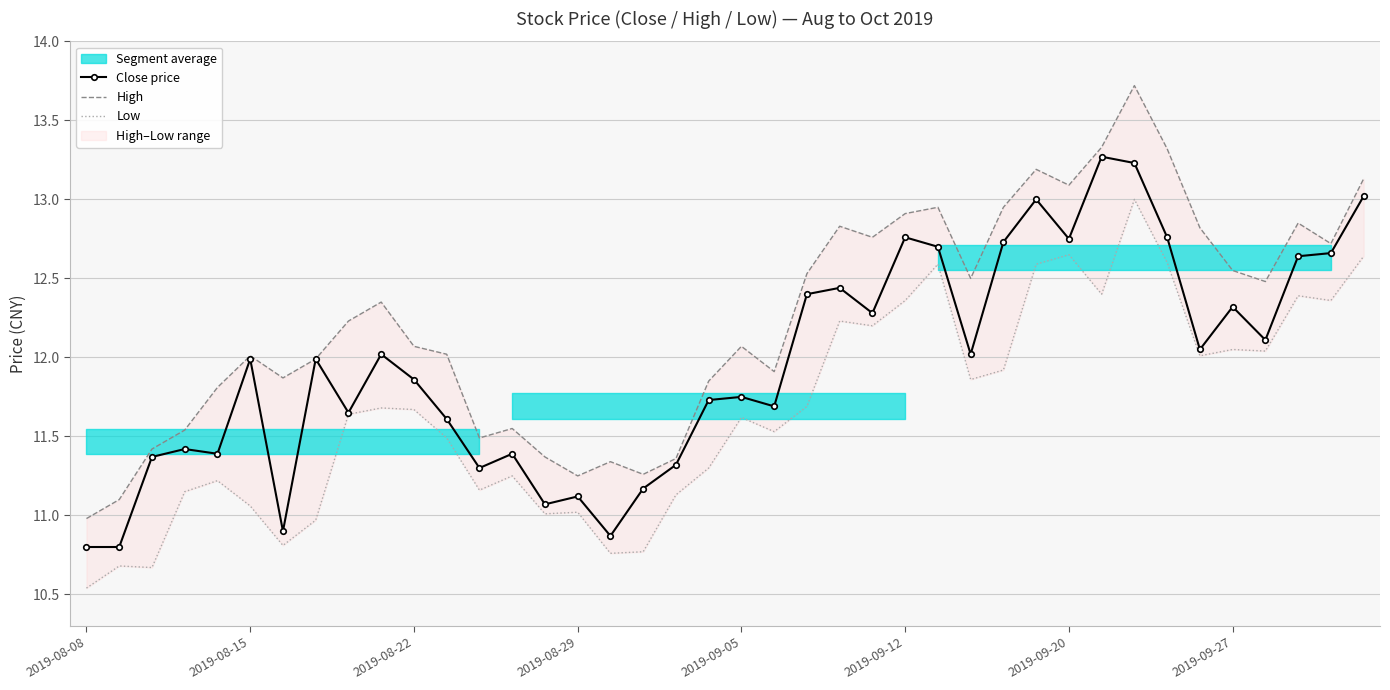

Which series has the largest total across all categories?

High